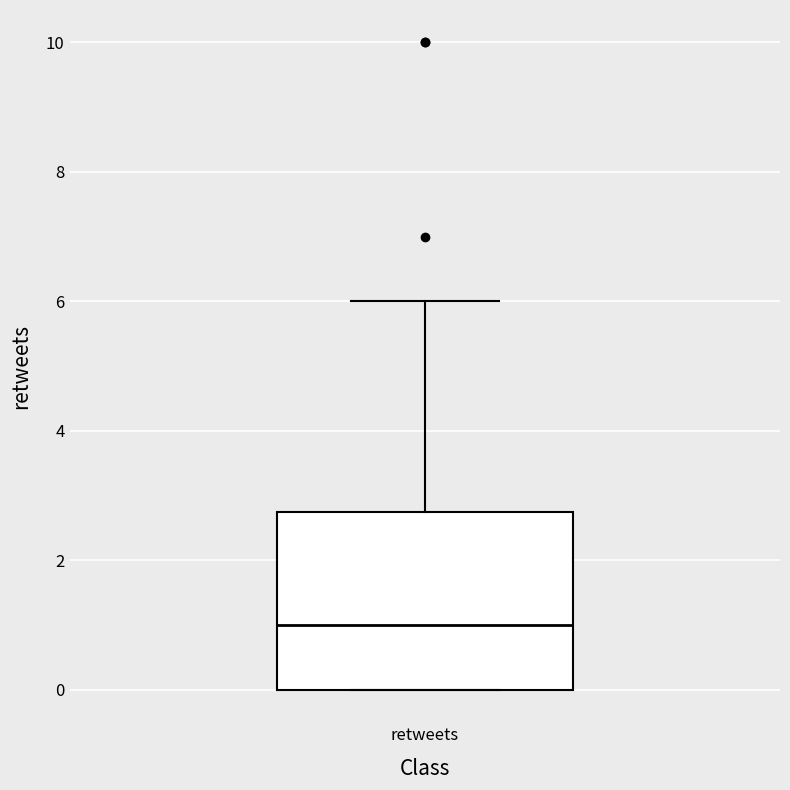

Transcribe this box plot: give where the median line is, the range the box spans, and where the two whiskers end, as read against the y-axis. The values are not printed on the chart, so give them approximately, as read against the axis.

median 1.0, box 0.0 to 2.8, whiskers 0.0 to 6.0